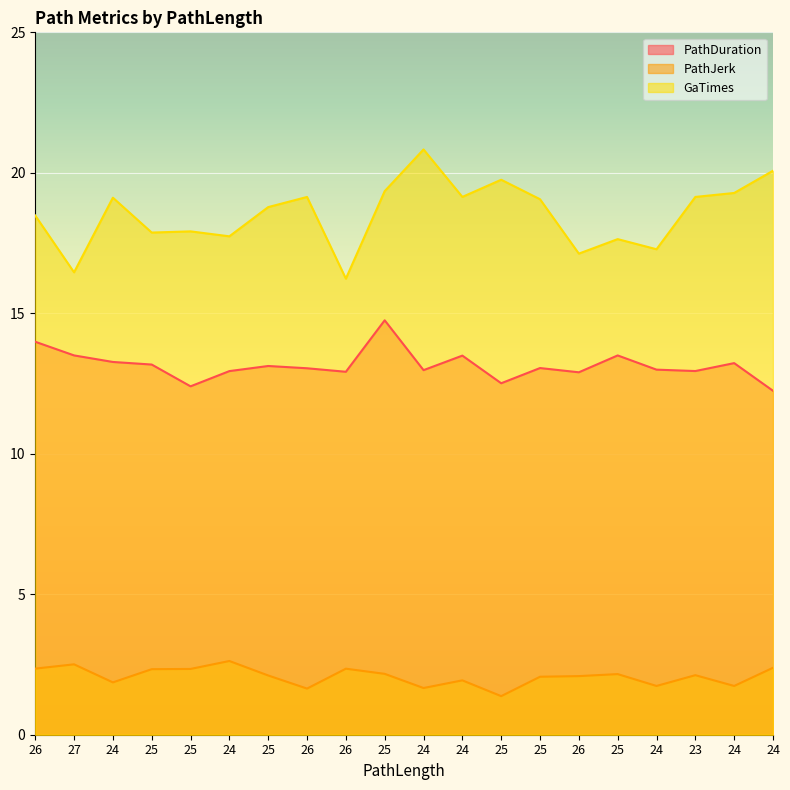

How many lines are shown in the chart?

3